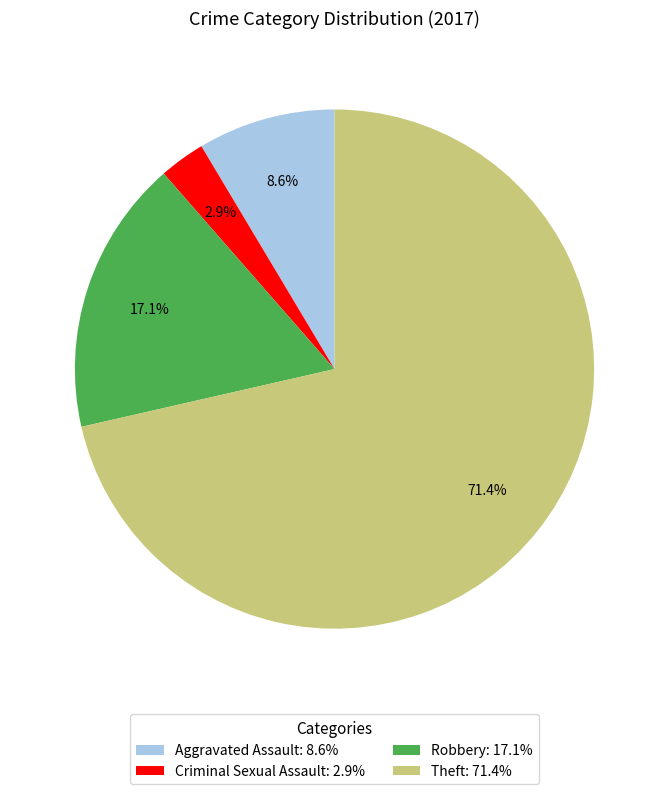

Is it true that Robbery is 17% of the pie?

True